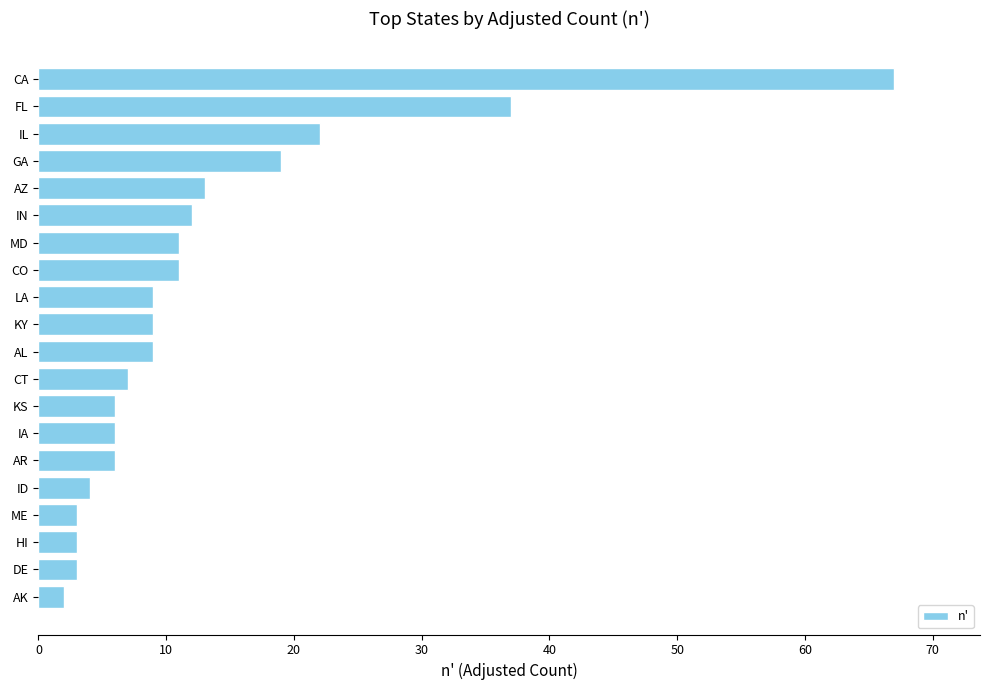

The chart shows a value of 19 at GA. True or false?

True